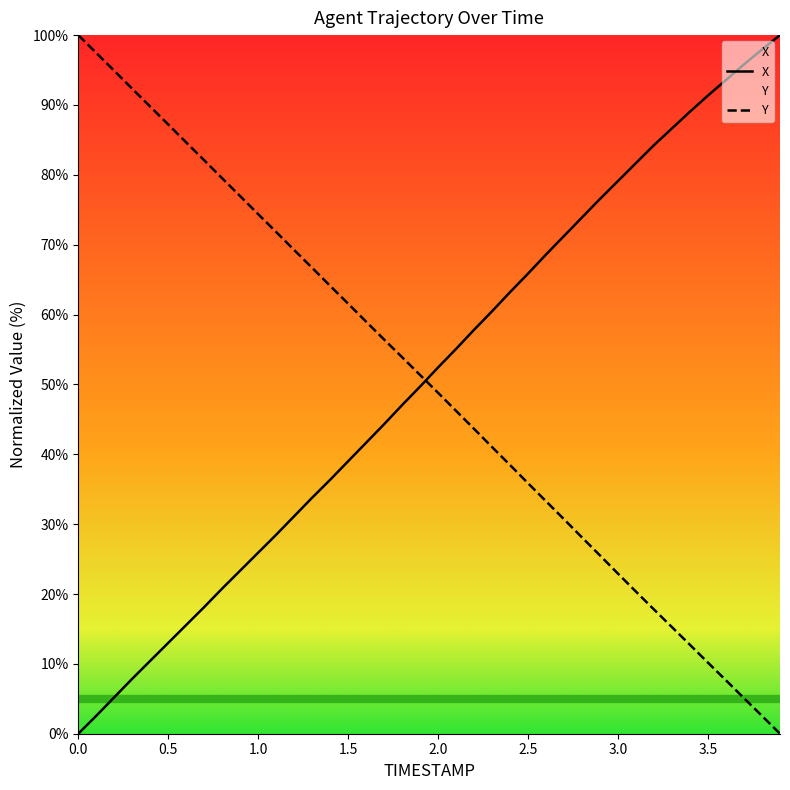

What is the sum of all Y values?

1999.0